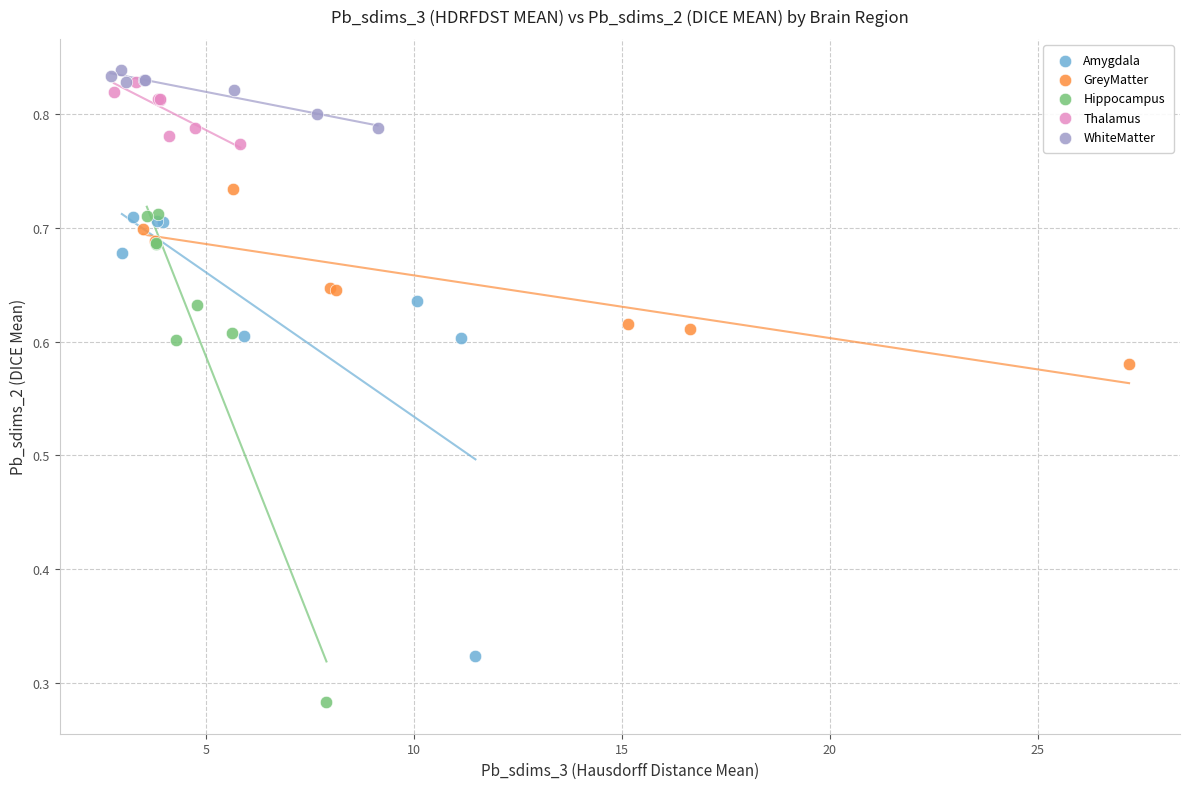

Which series has the largest Y range (max minus min)?

Hippocampus